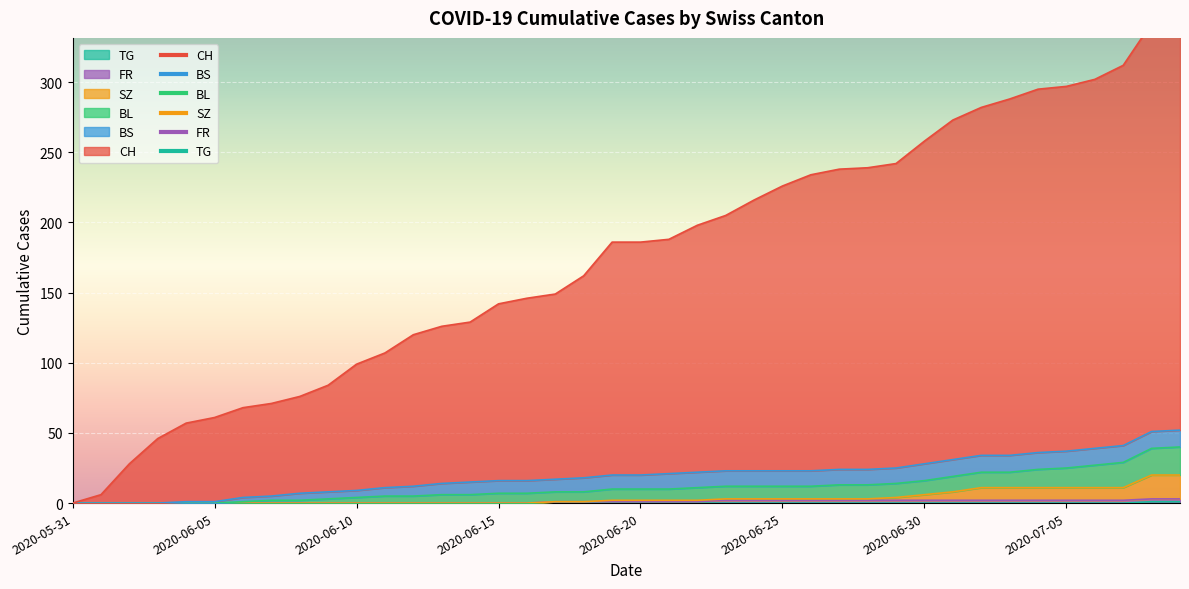

Which series has the widest spread of values?

CH